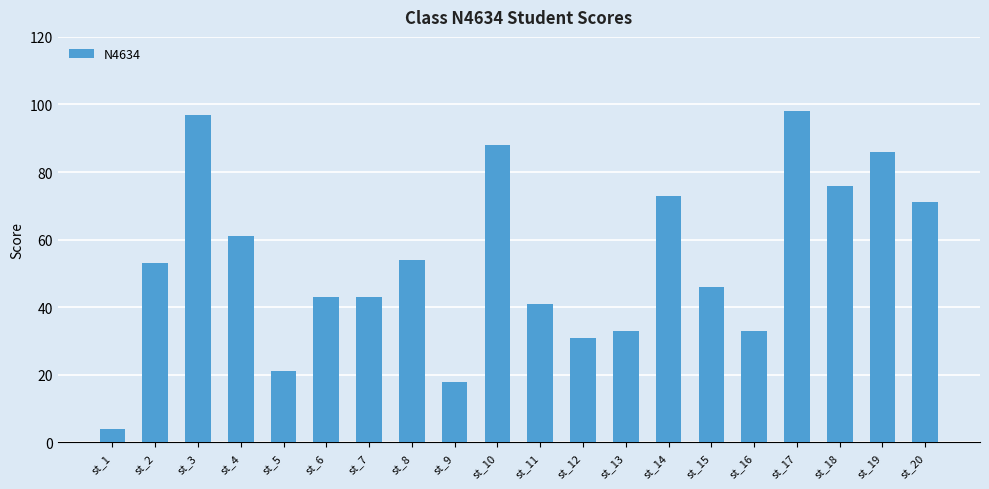

What is the change in value from st_2 to st_19?

+33